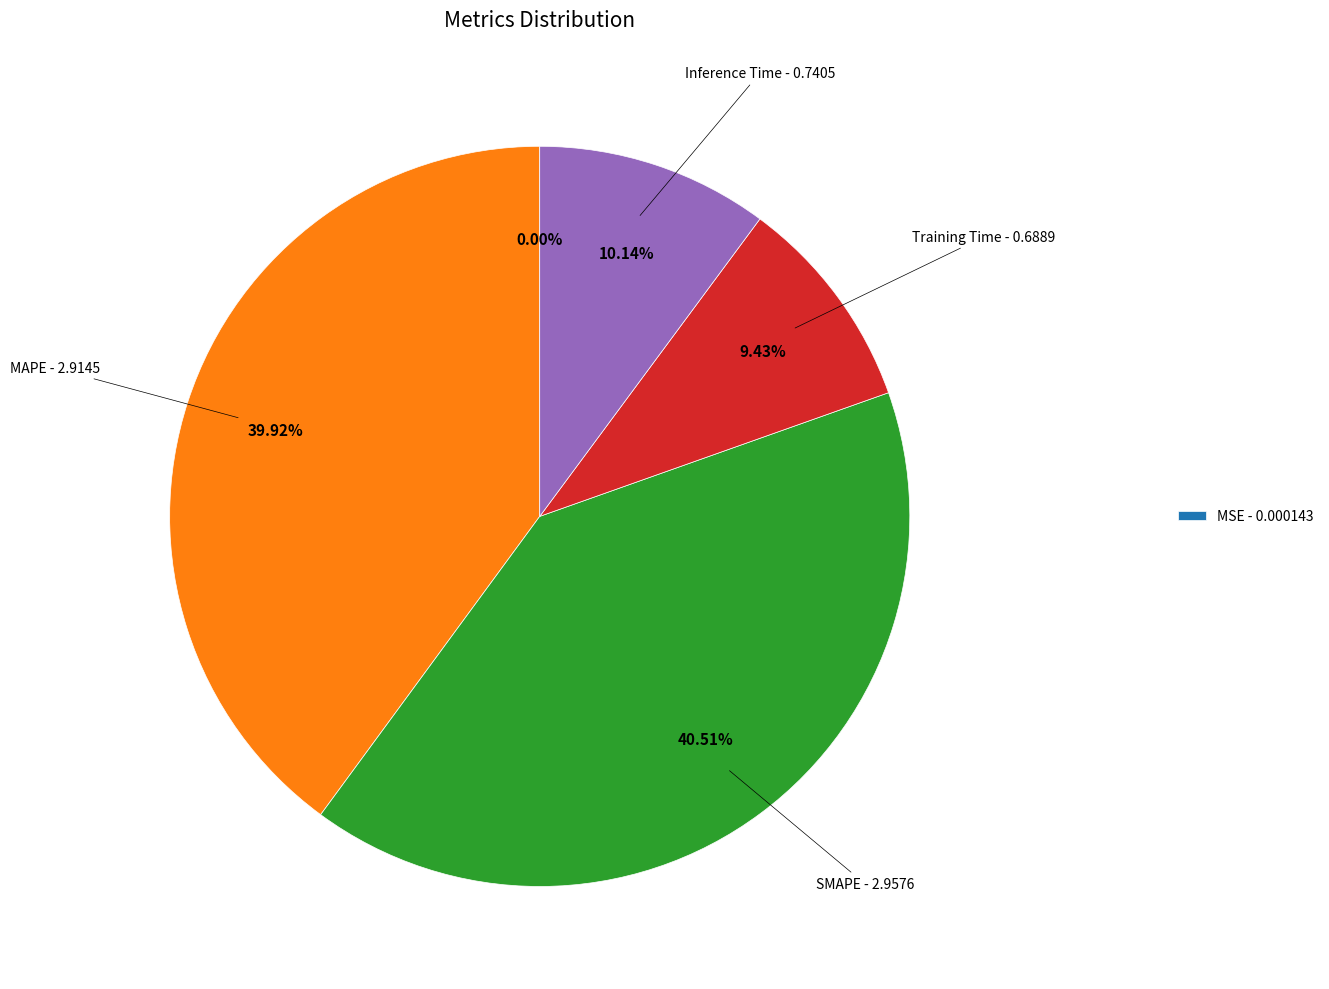

Is there any slice that represents more than half of the pie?

No